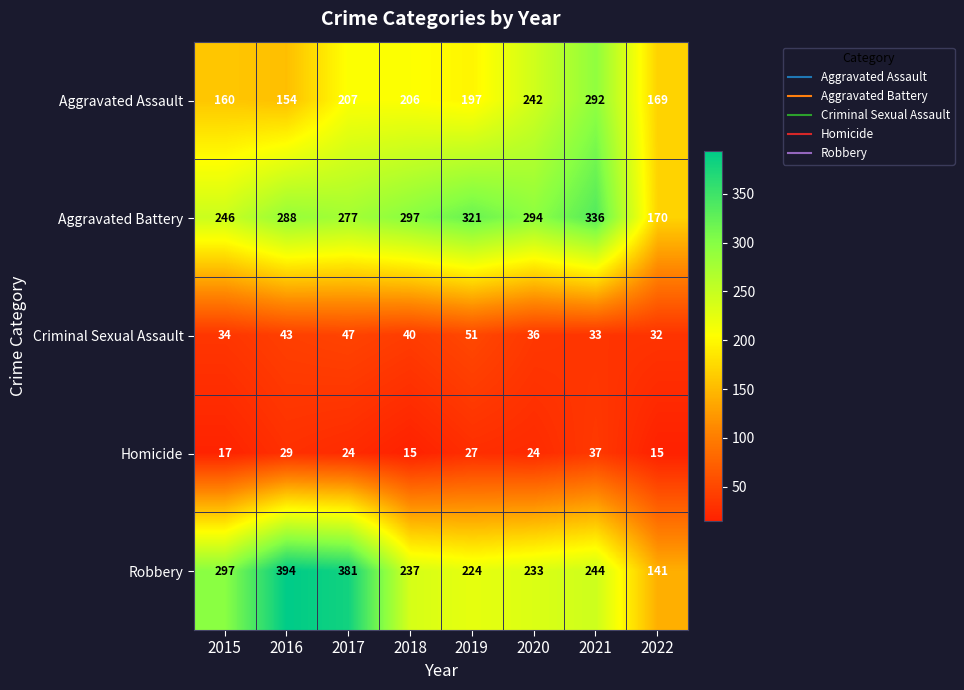

What is the approximate value of Aggravated Battery at 2020, to the nearest 5?

295